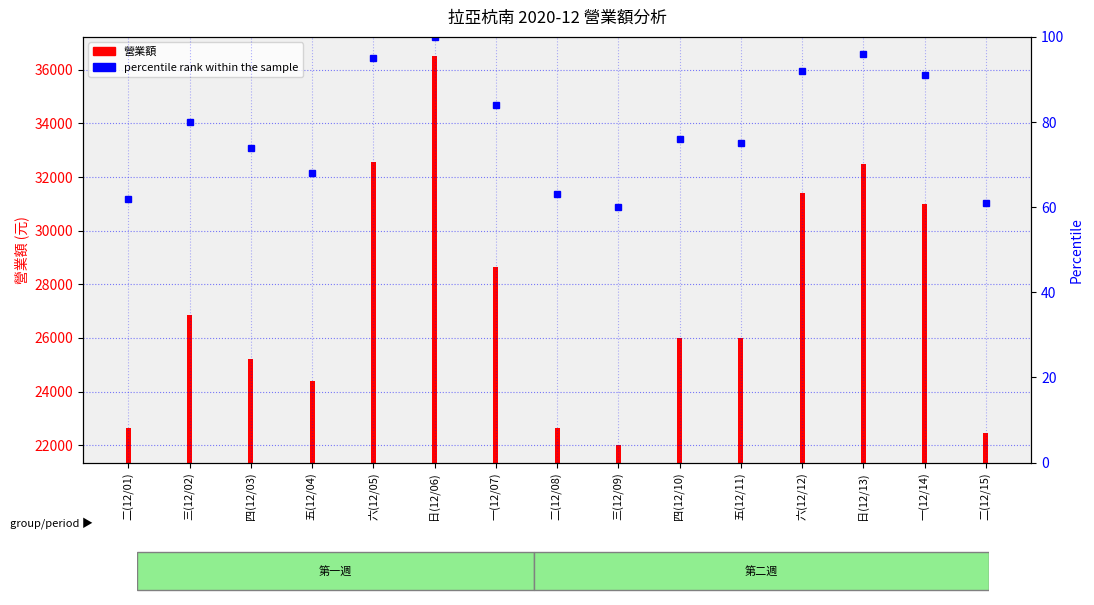

At which label is the value closest to 80?

三(12/02)